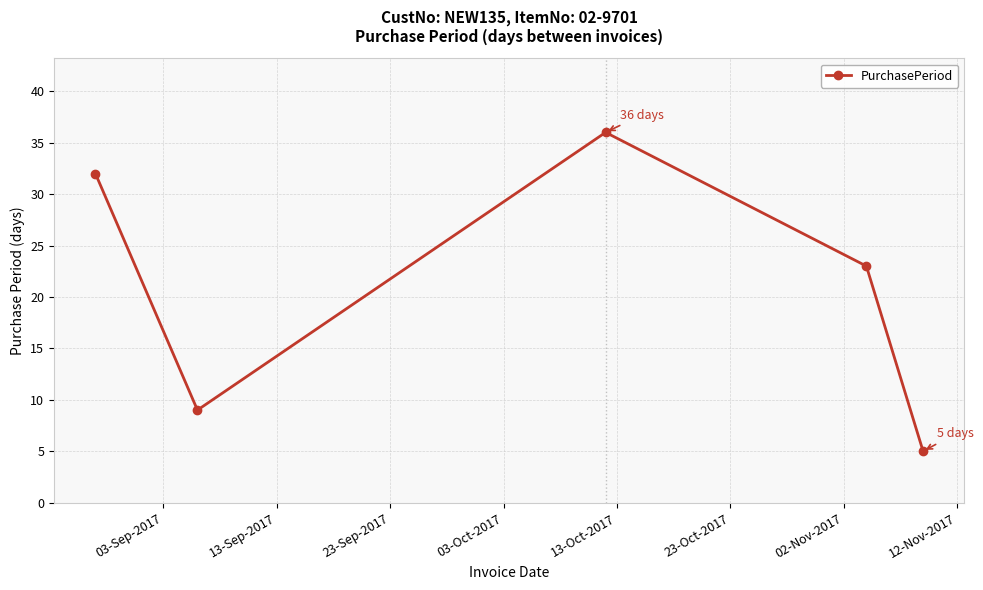

How many lines are shown in the chart?

1